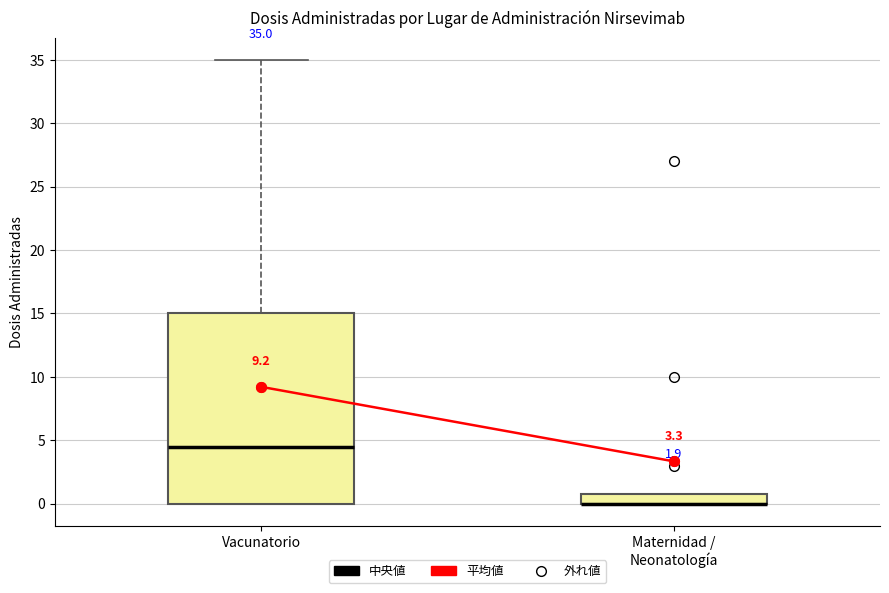

Which box is the tallest, from its lower edge to its upper edge?

Vacunatorio